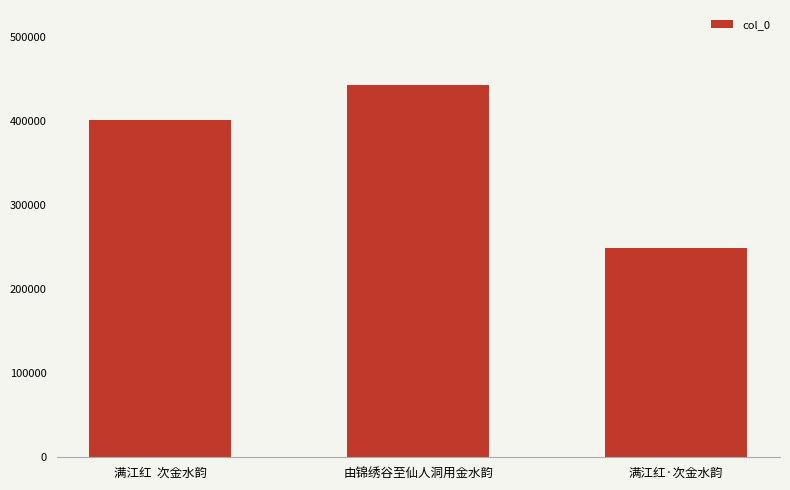

What value does the data have at 由锦绣谷至仙人洞用金水韵?

443754